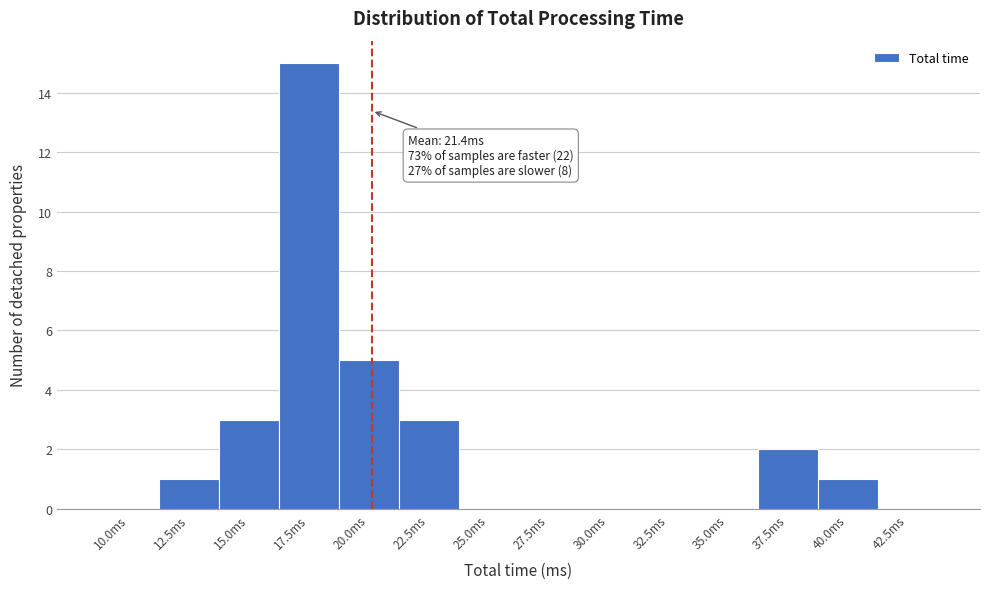

Reading left to right, list all the values displayed in this chart.

10.0ms=0	12.5ms=1	15.0ms=3	17.5ms=15	20.0ms=5	22.5ms=3	25.0ms=0	27.5ms=0	30.0ms=0	32.5ms=0	35.0ms=0	37.5ms=2	40.0ms=1	42.5ms=0